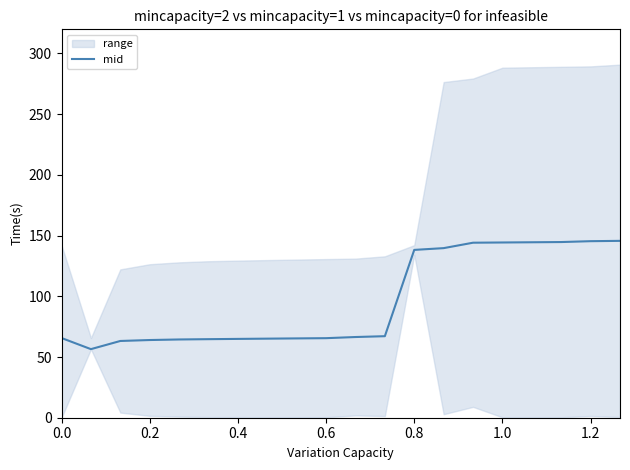

What is the minimum value for mid?

56.5